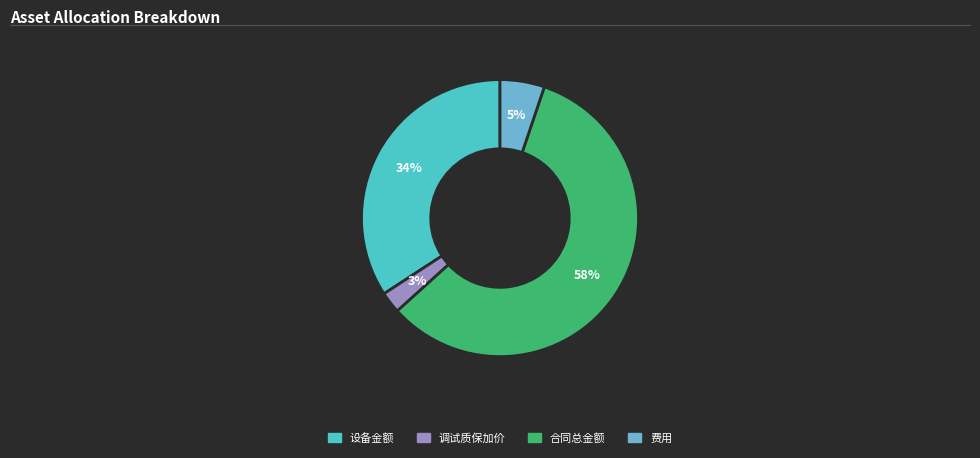

To the nearest percent, what is the difference between the 合同总金额 and 设备金额 slice percentages?

24%